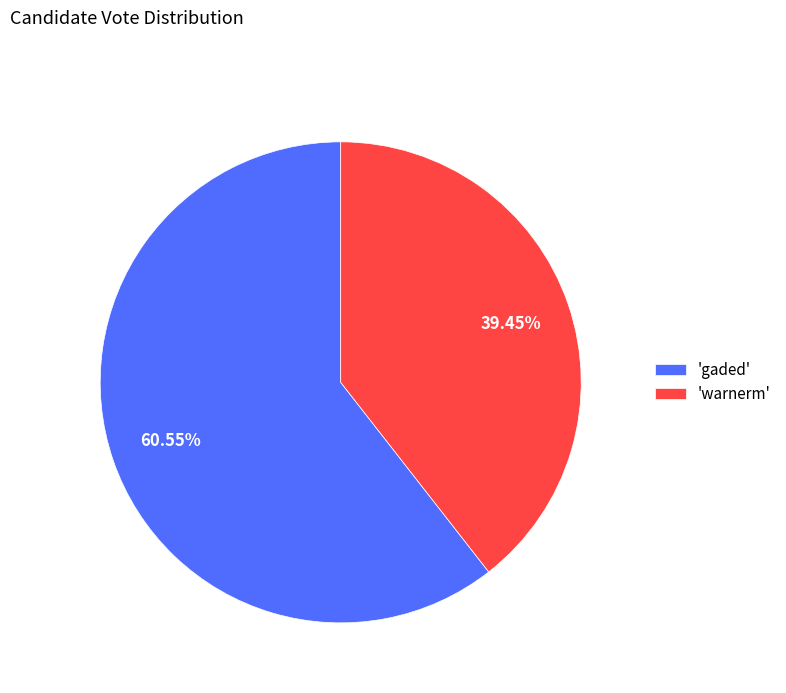

Approximately how many times larger is the value at 'gaded' compared to 'warnerm'?

1.5